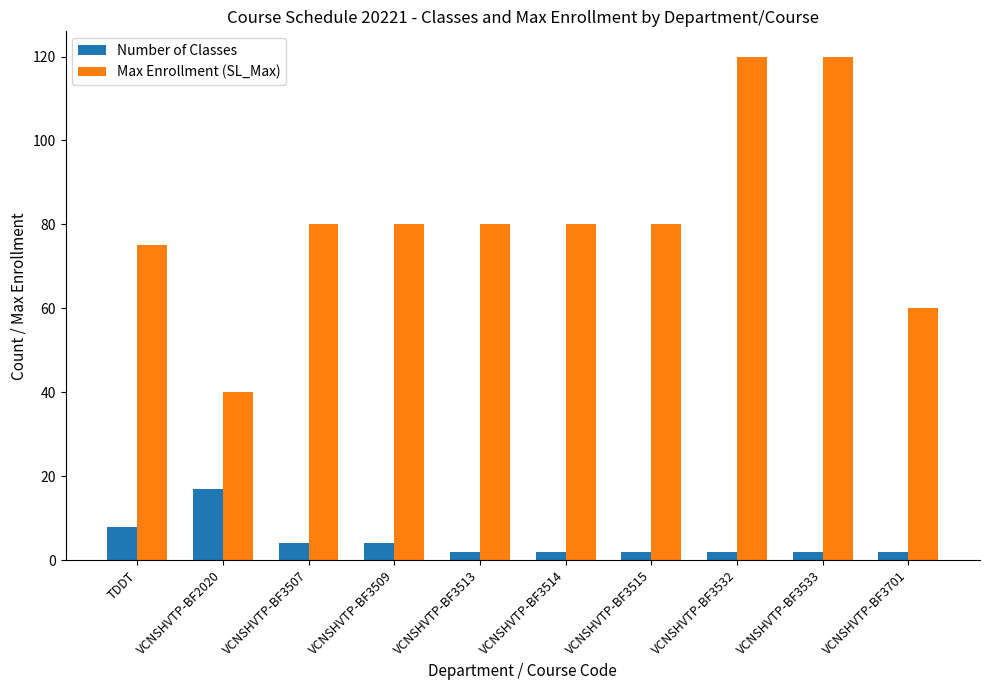

Count the Number of Classes values in the range 2 to 4.

8